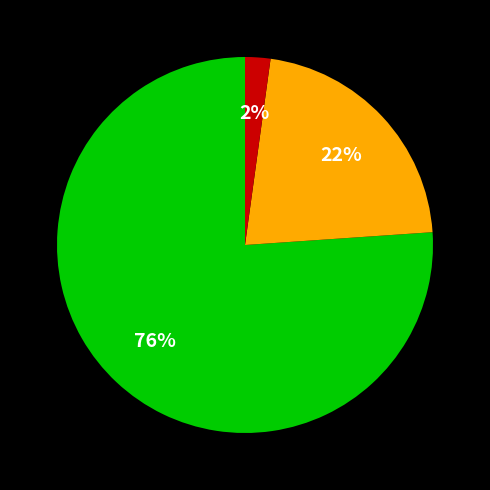

To the nearest percent, what is the difference between the largest and smallest slice percentages?

74%